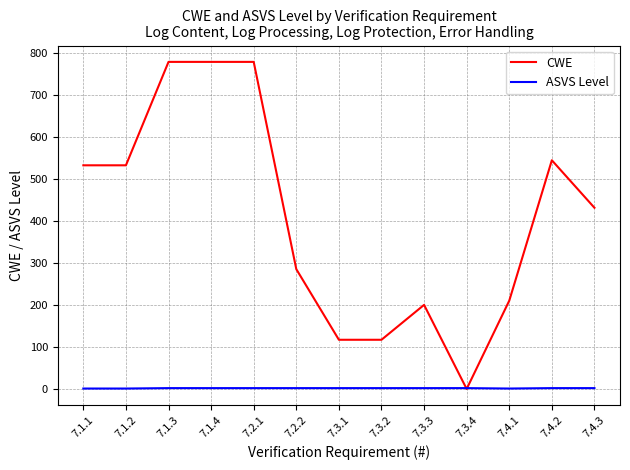

Rank the series by their maximum value, from highest to lowest.

CWE, ASVS Level